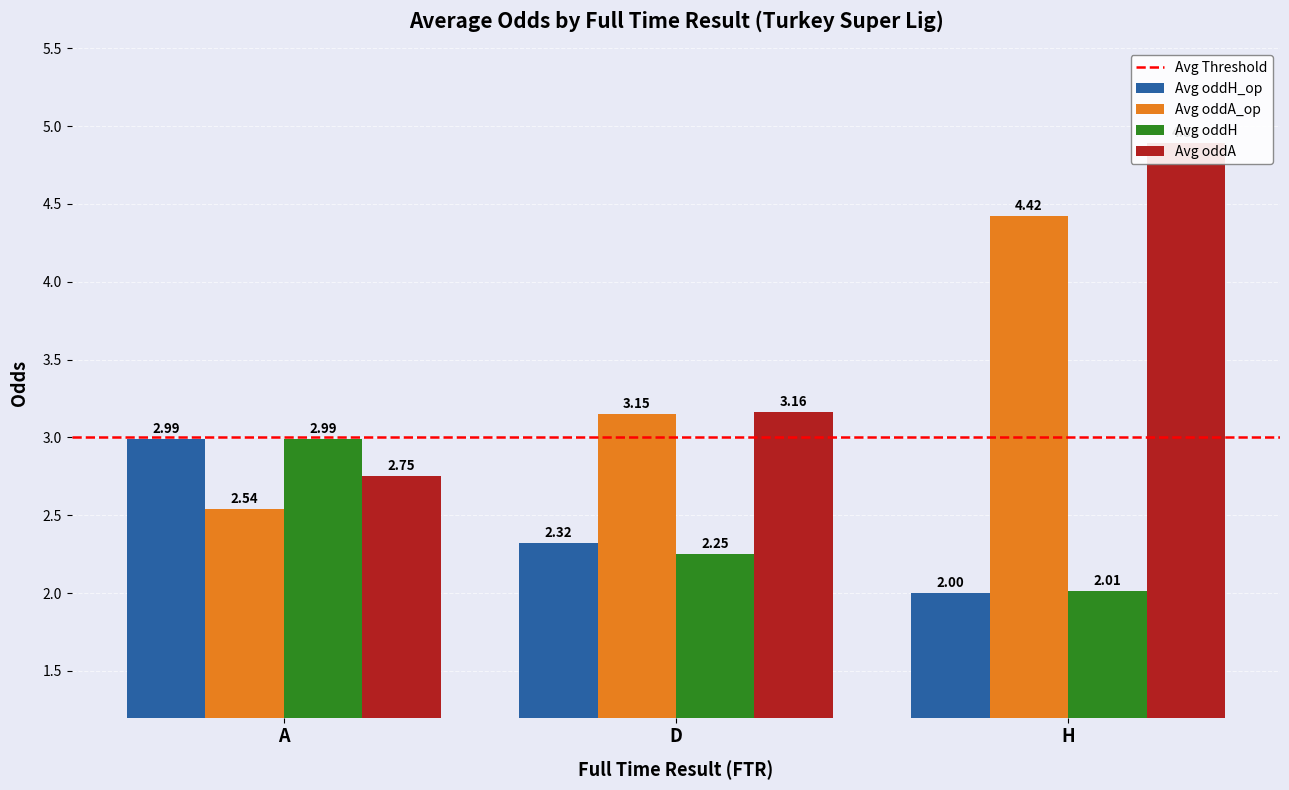

Rank the categories by Avg oddH_op value from lowest to highest.

A, D, H